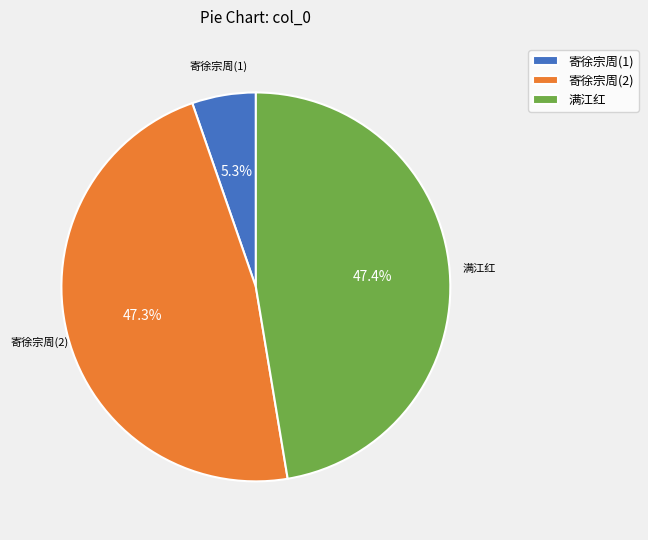

Is there any slice that represents more than half of the pie?

No